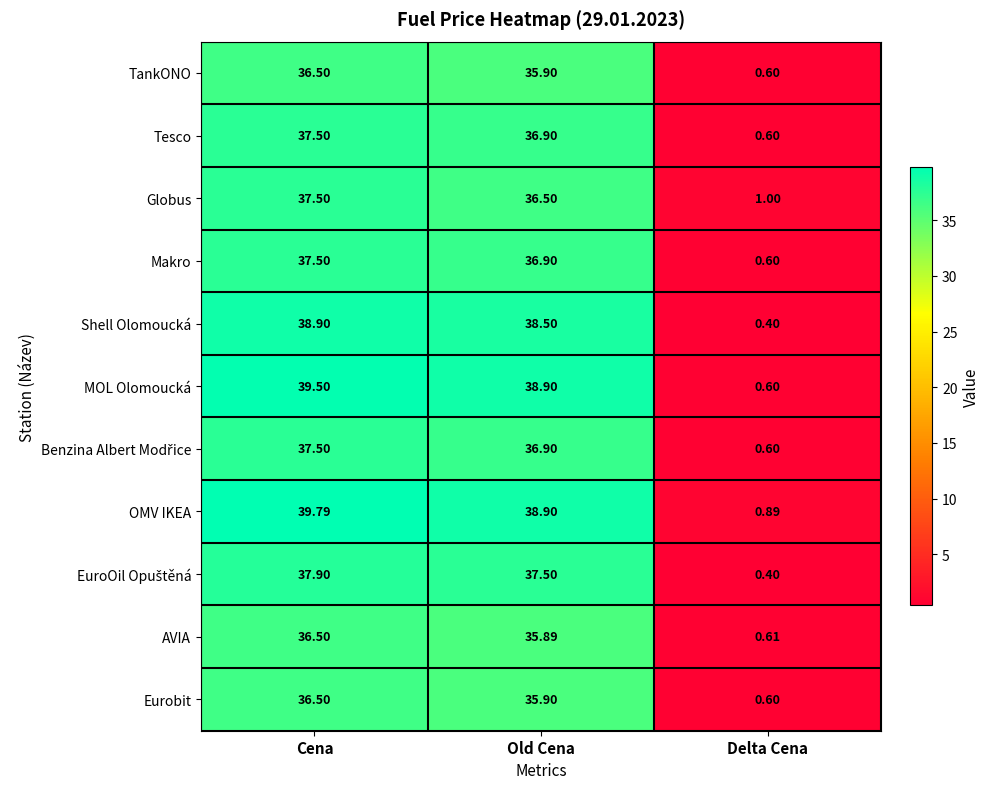

At which label is MOL Olomoucká closest to 20?

Old Cena